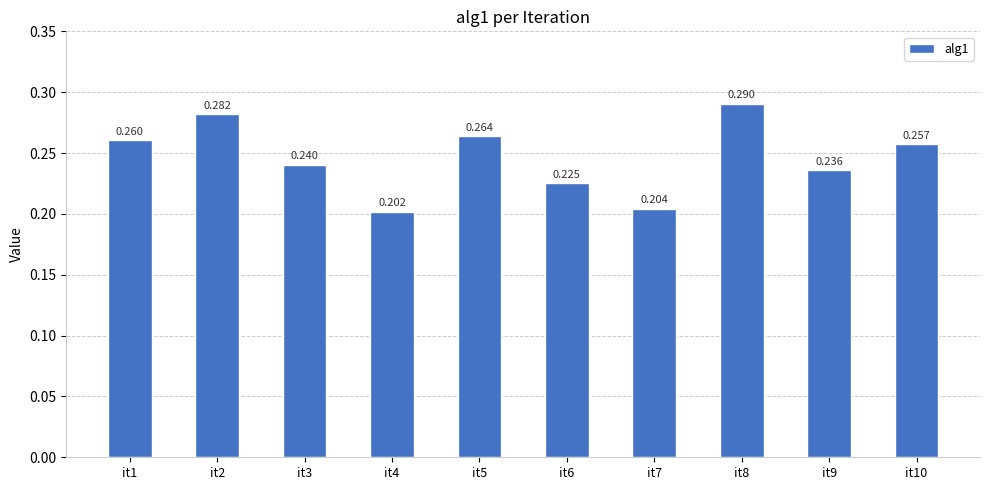

What is the sum of the values at it4 and it2?

0.5